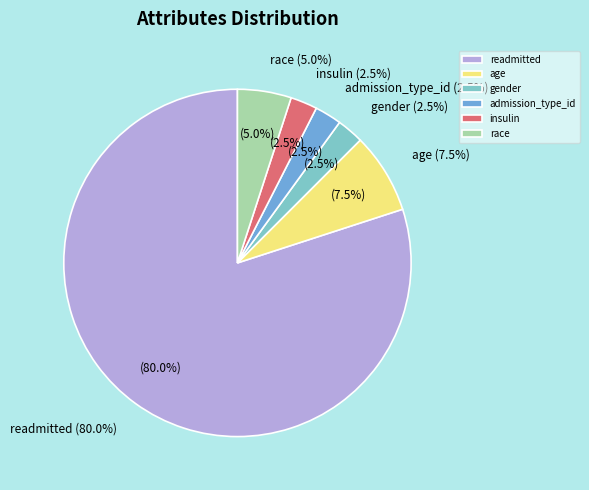

To the nearest percent, what portion does age represent?

8%